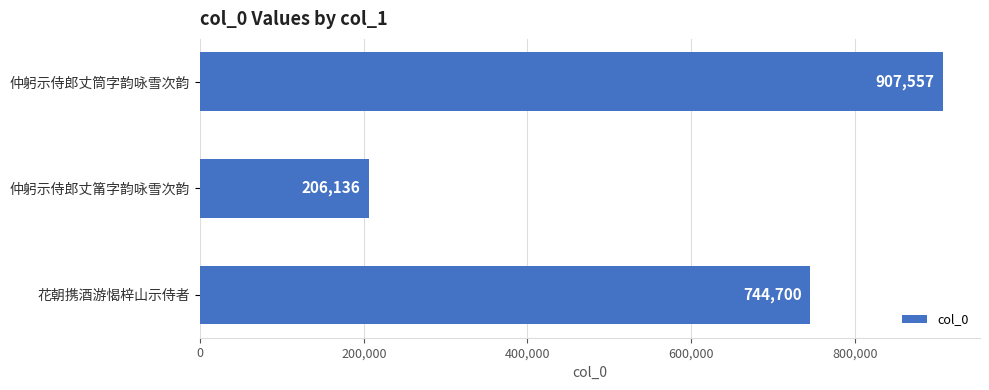

The chart shows a value of 744700 at 花朝携酒游愒梓山示侍者. True or false?

True